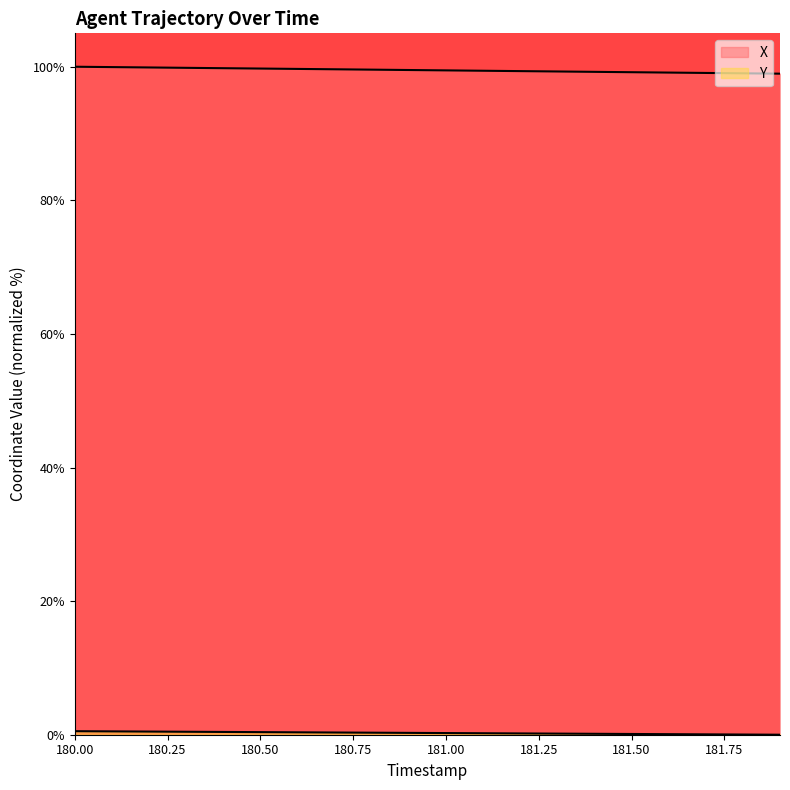

At which category does the chart reach its peak across all series?

180.00